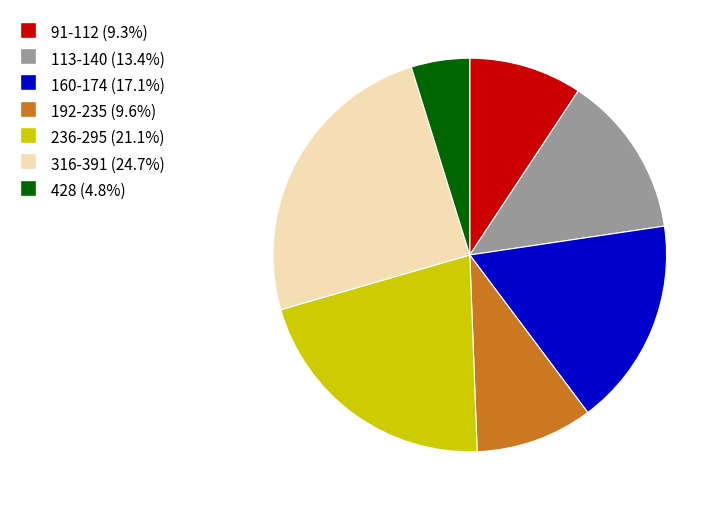

Does any single category account for the majority?

No